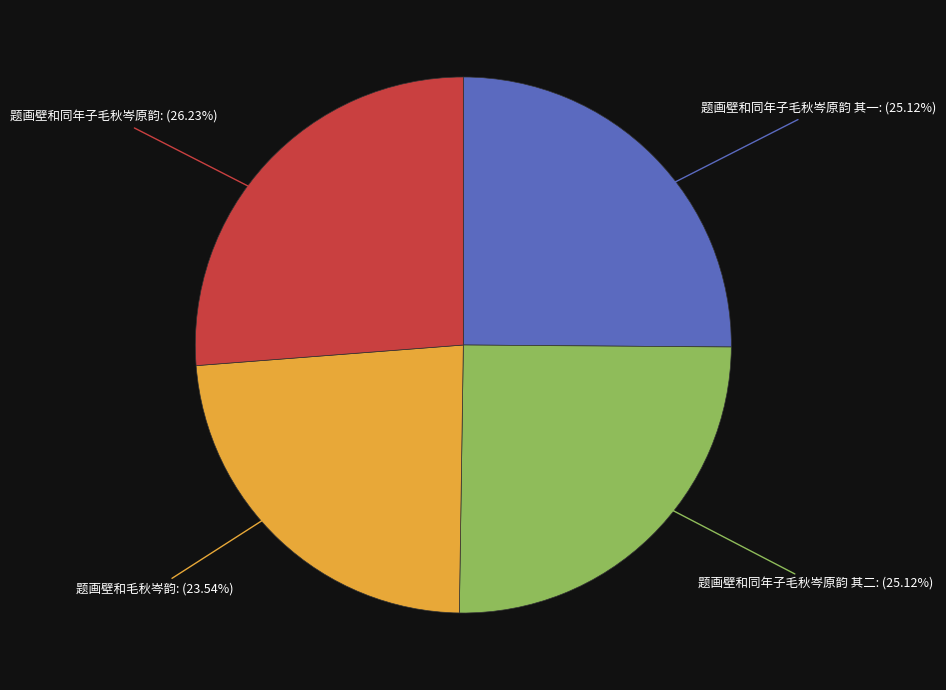

How many slices are in this pie chart?

4